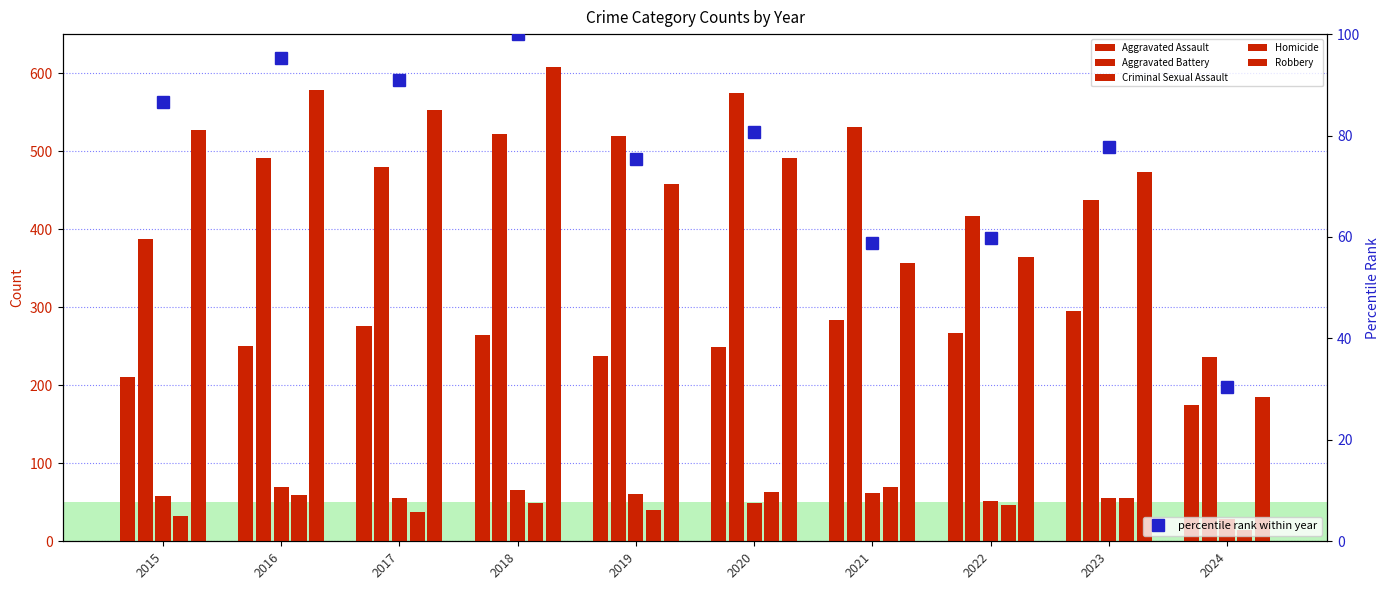

How many series are shown in this chart?

6